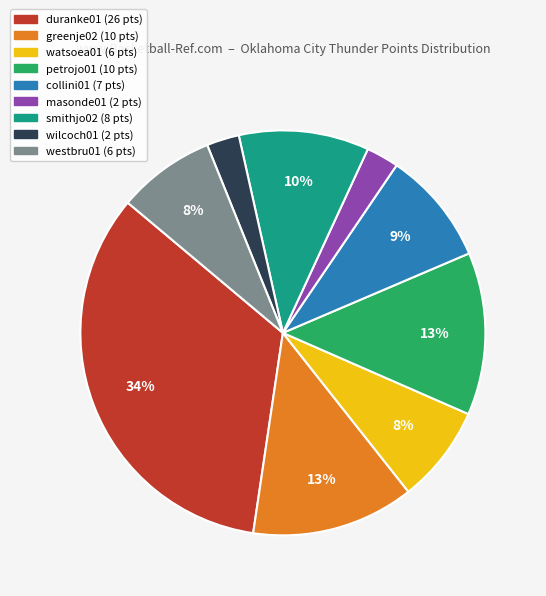

Is it true that duranke01 is 24% of the pie?

False